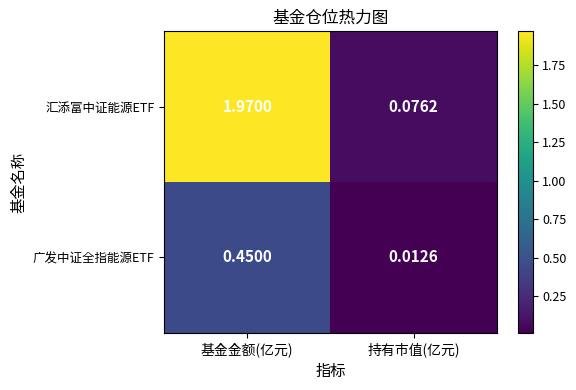

Which series has the largest range (max minus min)?

汇添富中证能源ETF